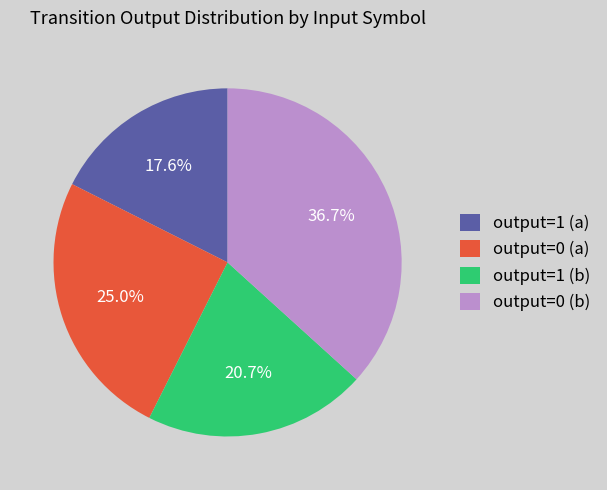

What percentage is the output=0 (b) slice, to the nearest percent?

37%